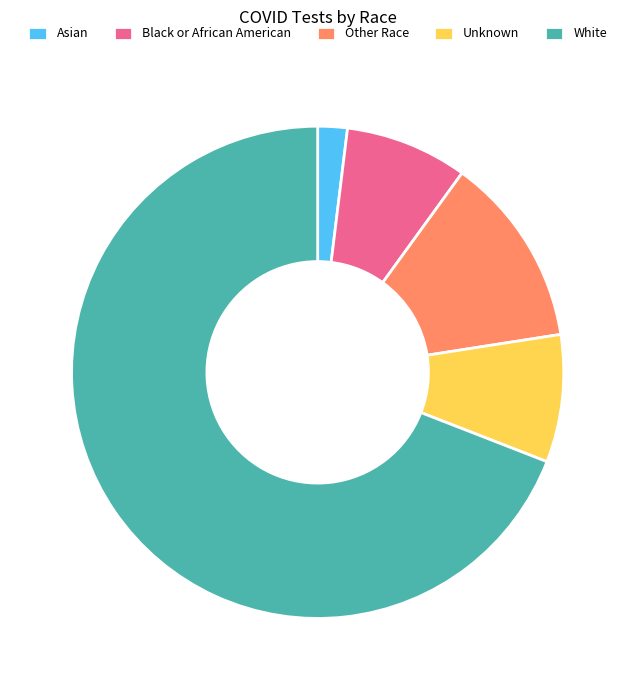

What is the ratio of the value at White to the value at Black or African American?

8.6